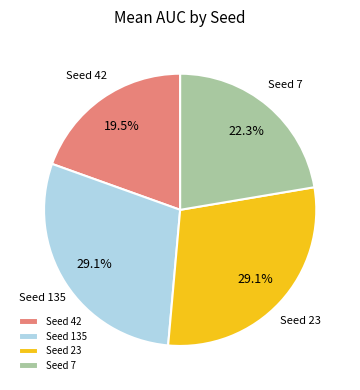

Approximately how many times larger is the value at Seed 23 compared to Seed 42?

1.5